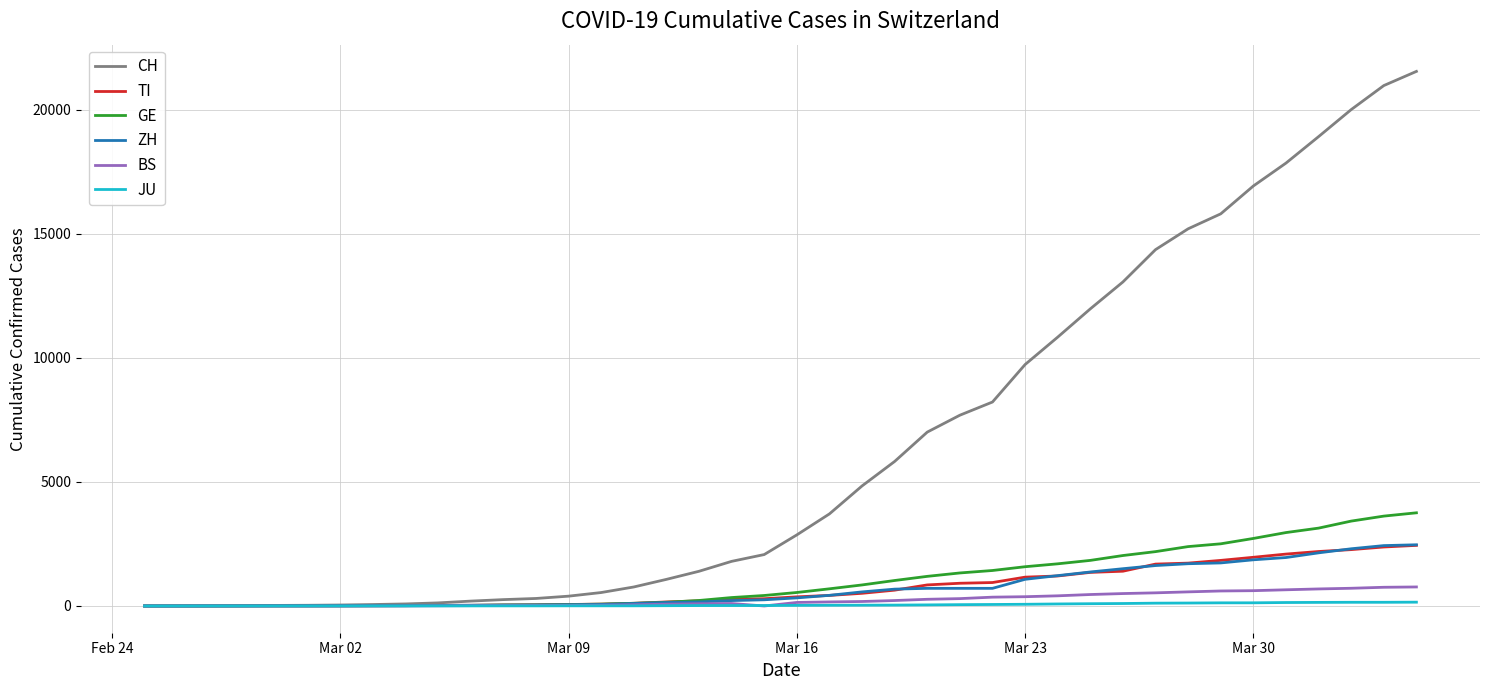

What is the maximum value shown in the chart?

21536